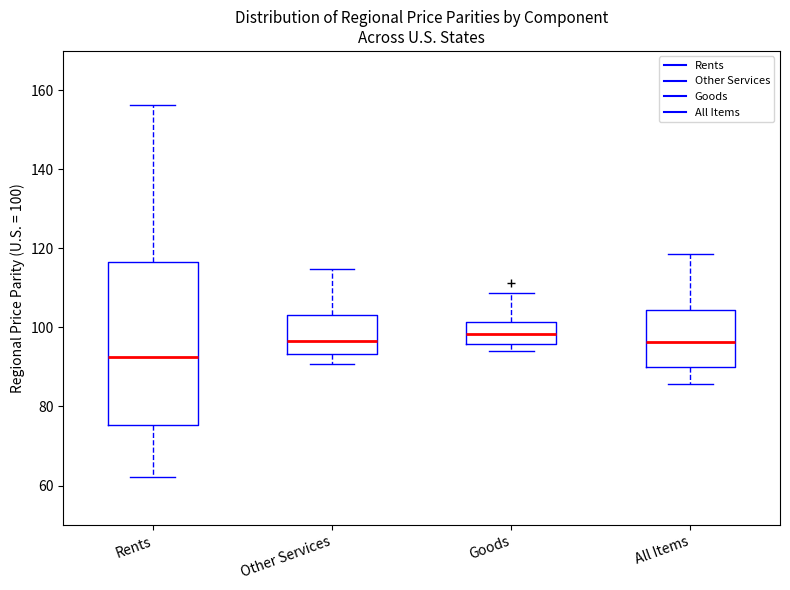

Which box is the tallest, from its lower edge to its upper edge?

Rents